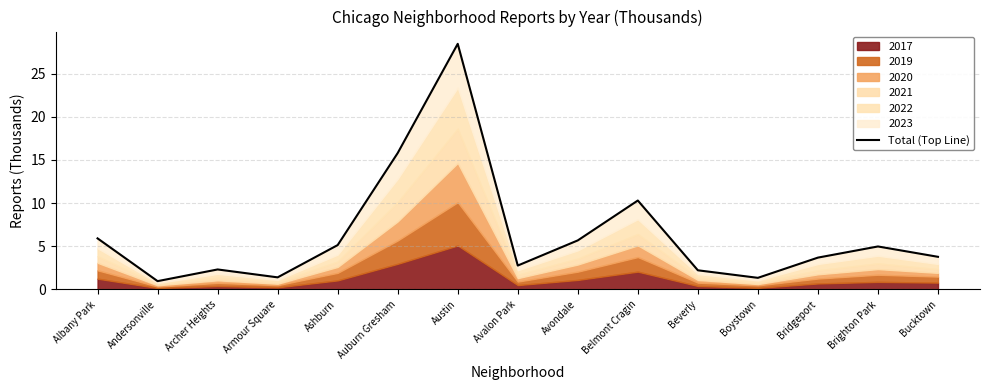

What is the minimum value shown in the chart?

1.0